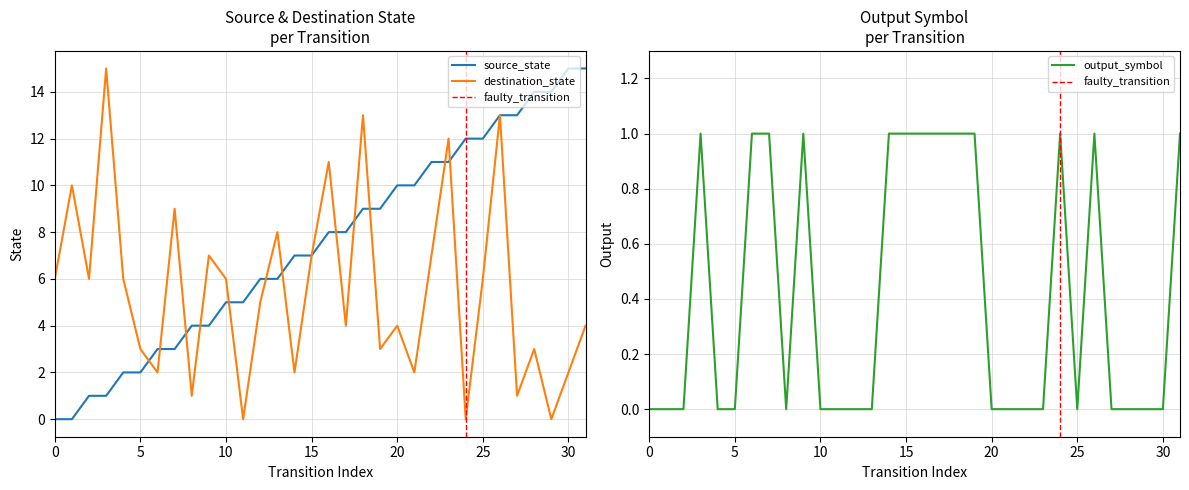

The destination_state series shows 10 at 15. True or false?

False